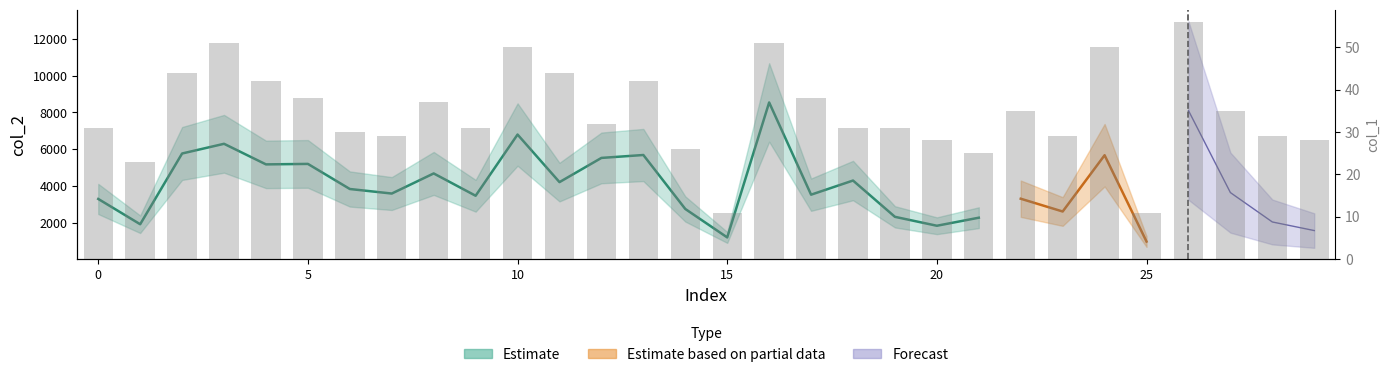

What is the label of the 25th bar from the left?

24